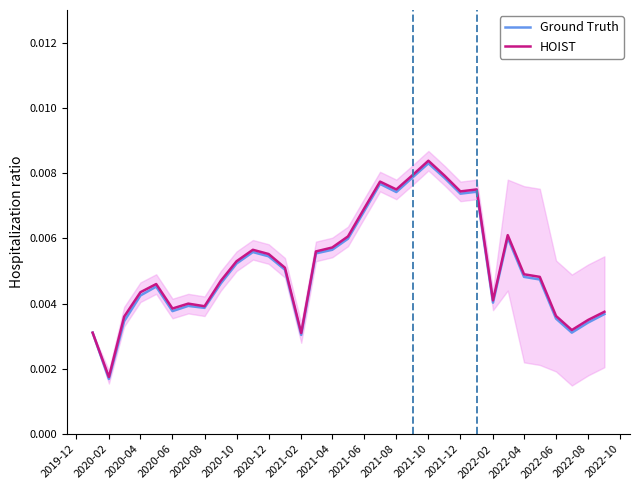

What are all the series names shown in the legend?

Ground Truth, HOIST